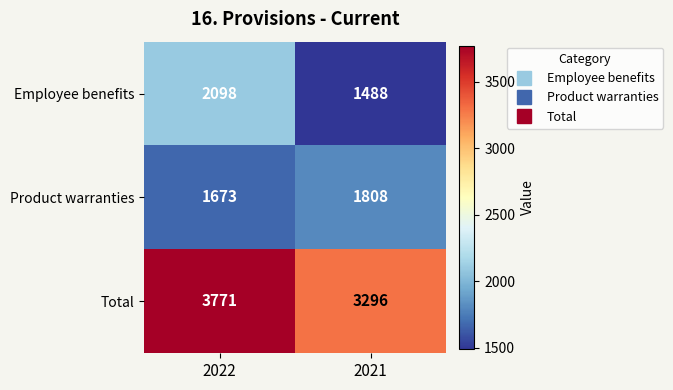

Reading left to right, what are all the values shown in this chart?

Employee benefits: 2022=2098	2021=1488
Product warranties: 2022=1673	2021=1808
Total: 2022=3771	2021=3296